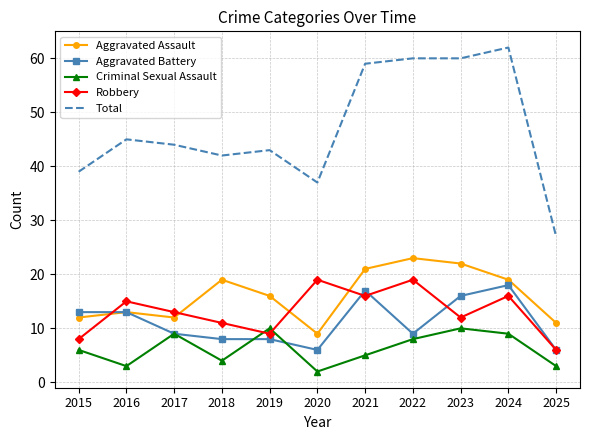

Read the Criminal Sexual Assault value at 2016.

3